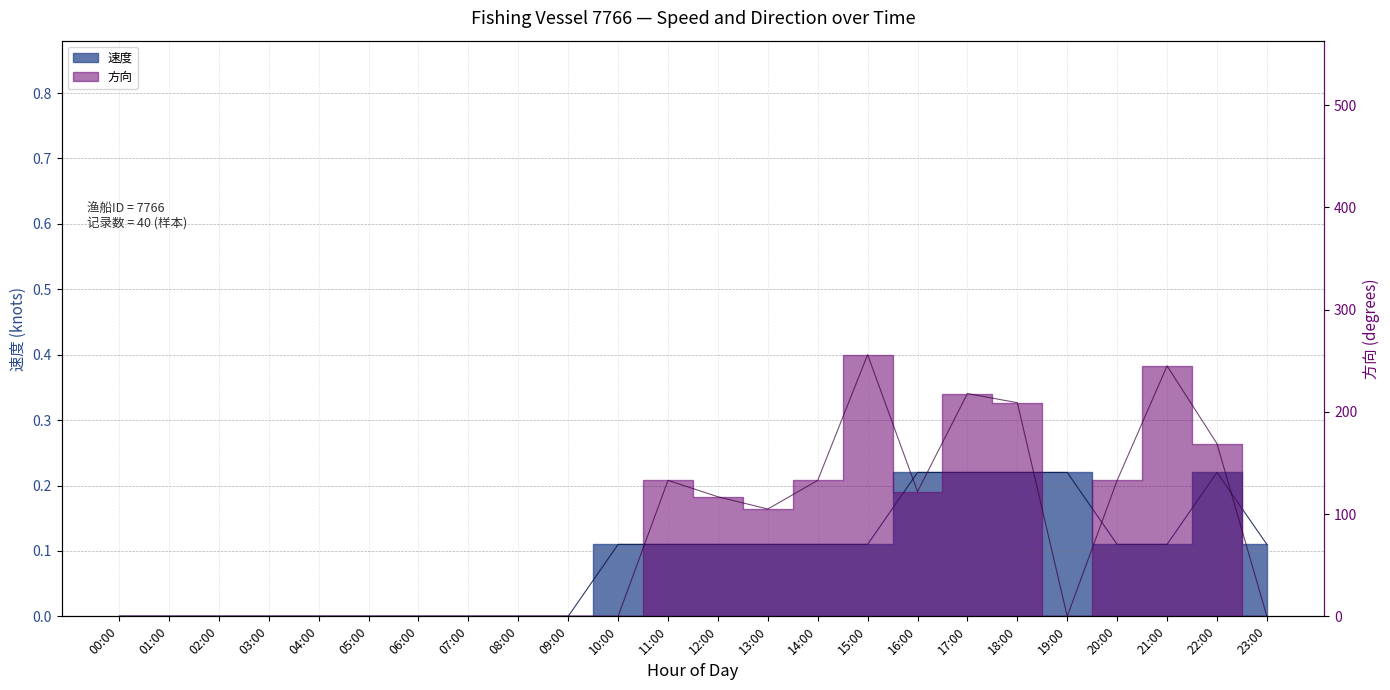

Rank the series by their average value, from highest to lowest.

方向, 速度